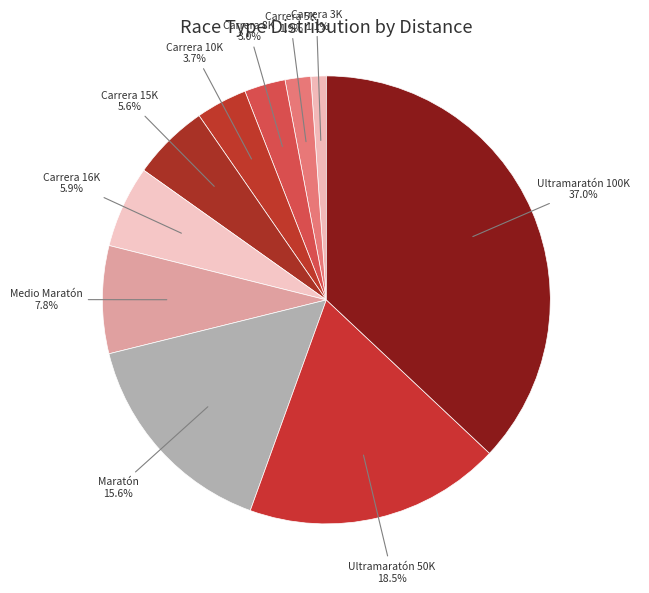

How many segments does this pie chart have?

10